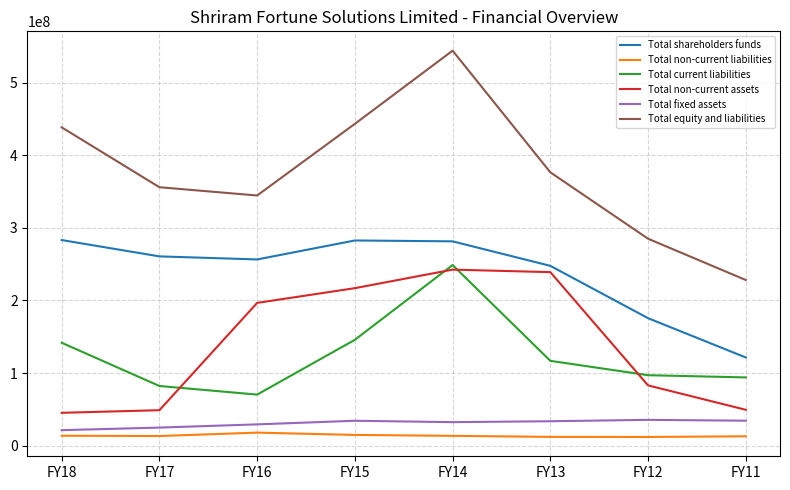

Which series has the largest range (max minus min)?

Total equity and liabilities